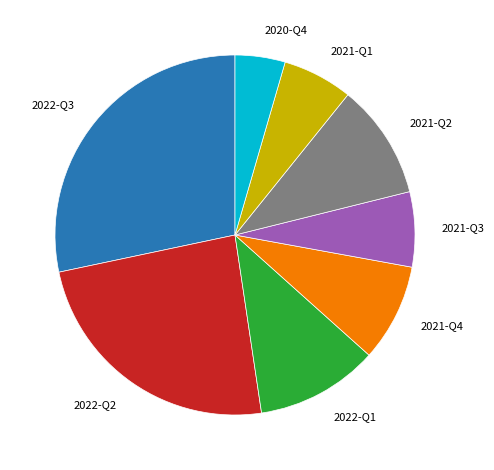

Is 2022-Q2 the majority of the pie?

No